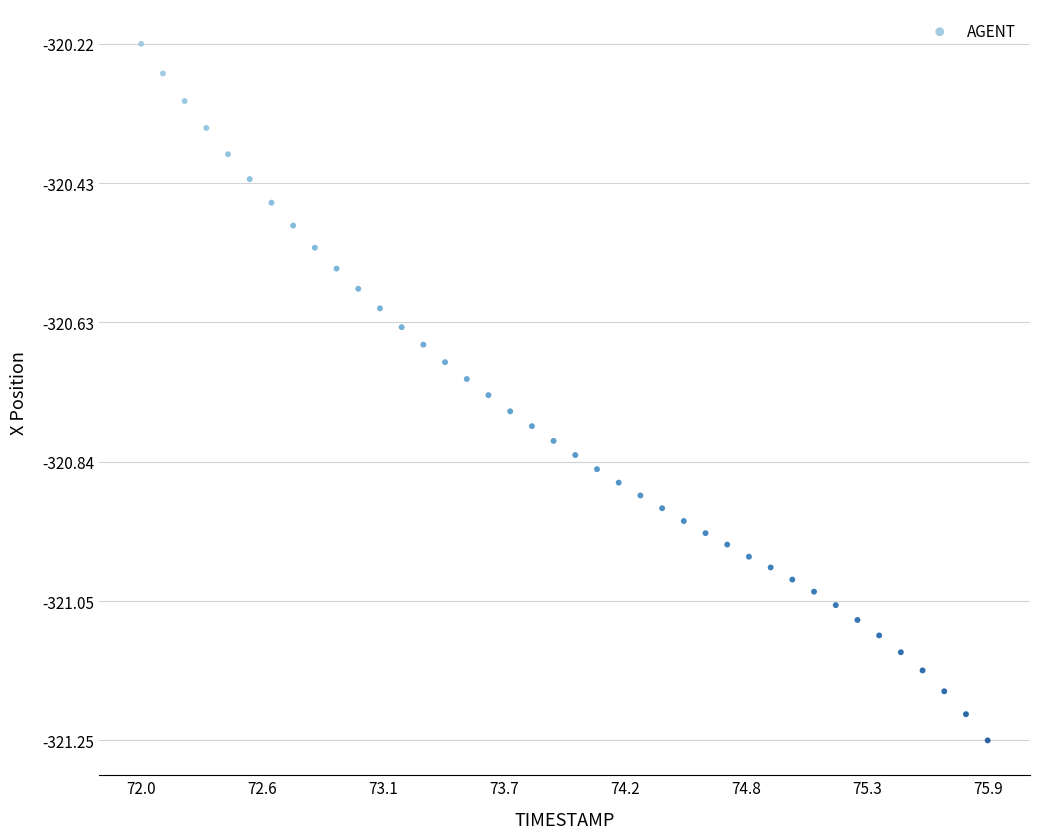

What is the range of X values (max minus min)?

3.9